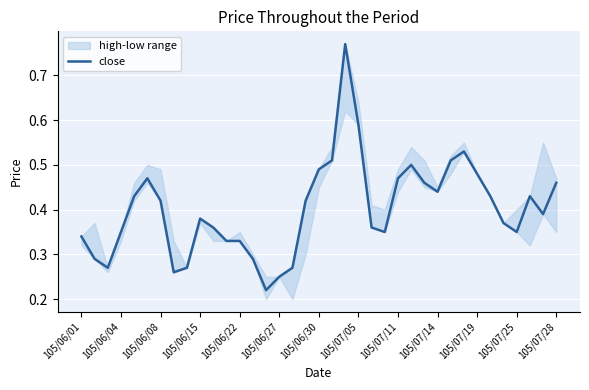

The close series shows 0.8 at 105/07/05. True or false?

False